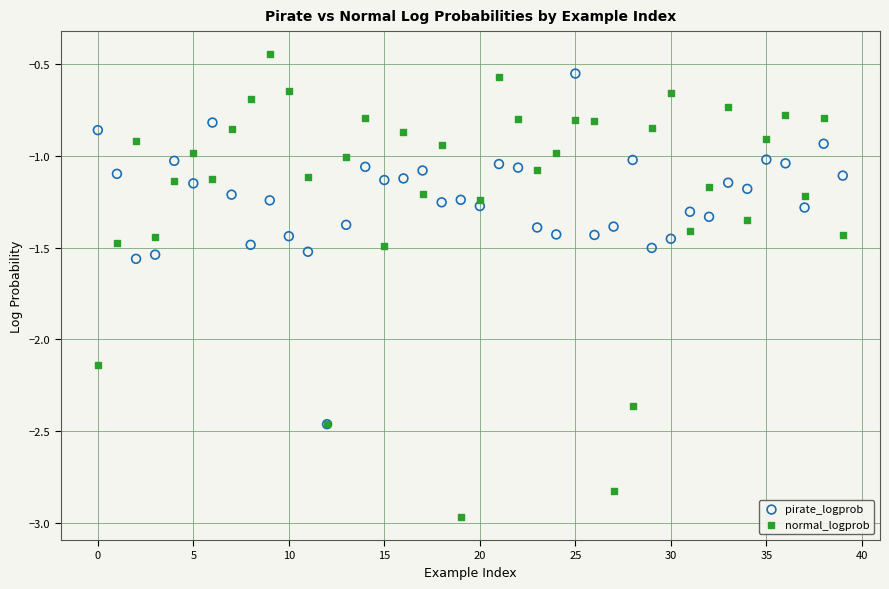

Which series reaches the maximum Y coordinate?

normal_logprob